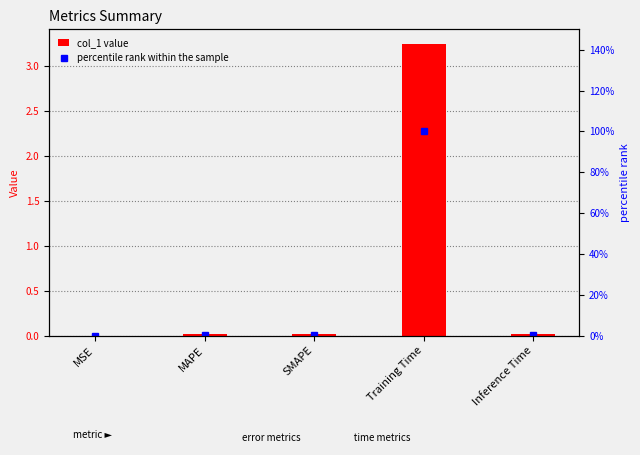

Reading right to left, extract all data points from this chart.

col_1 value: Inference Time=0.0	Training Time=3.2	SMAPE=0.0	MAPE=0.0	MSE=0.0
percentile rank within the sample: Inference Time=0.4	Training Time=100.0	SMAPE=0.5	MAPE=0.5	MSE=0.0